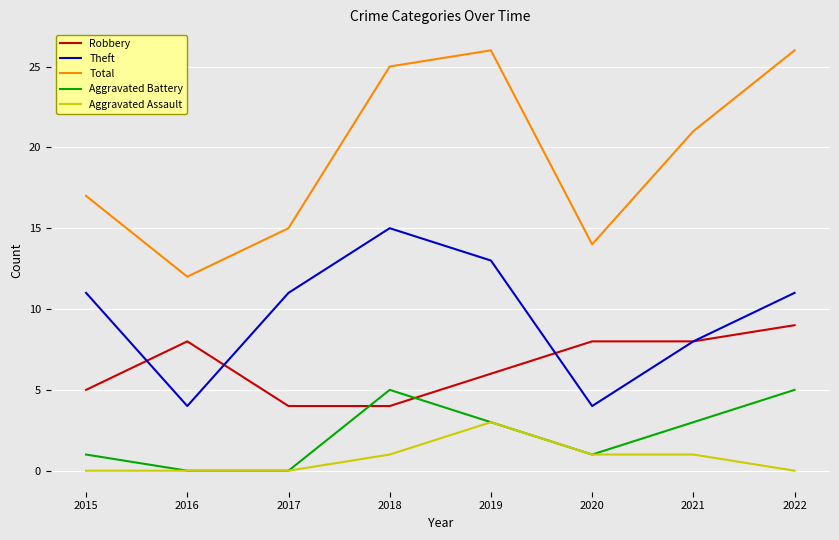

What are all the series names shown in the legend?

Robbery, Theft, Total, Aggravated Battery, Aggravated Assault